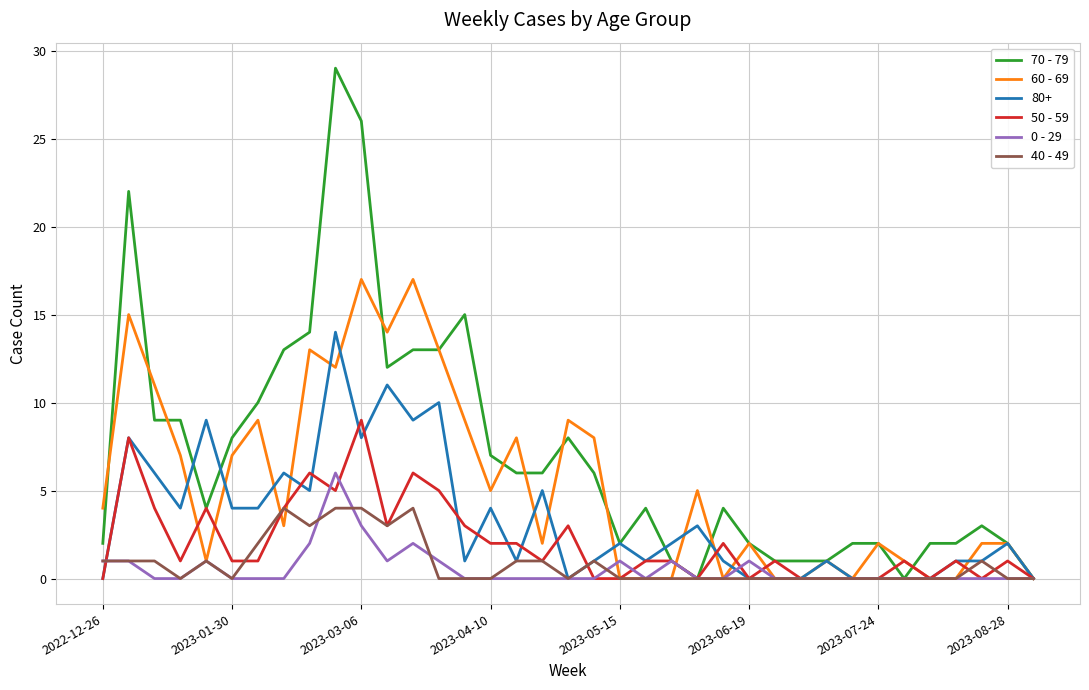

What is the greatest value displayed?

29